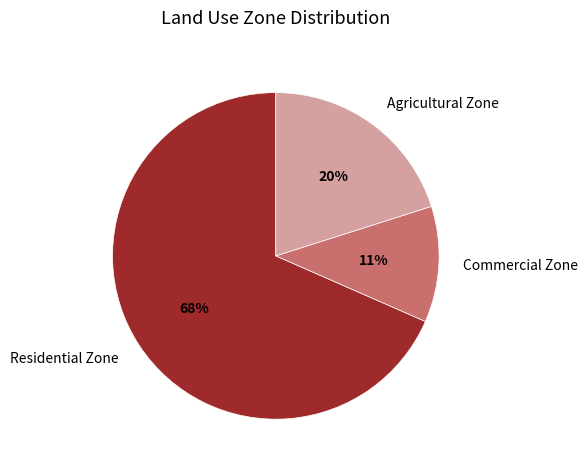

To the nearest percent, what portion does Agricultural Zone represent?

20%